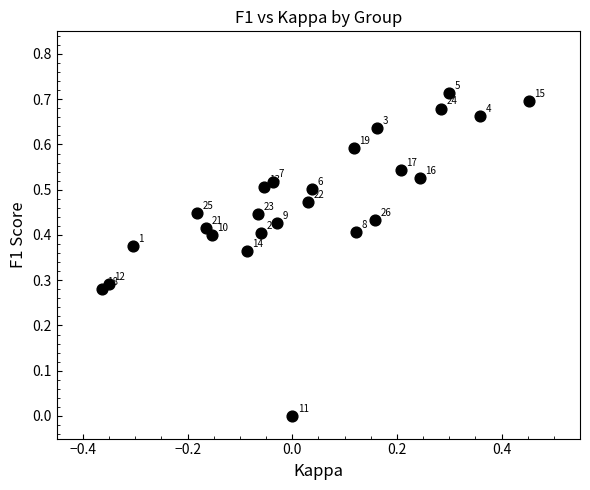

What is the range of X values (max minus min)?

0.8